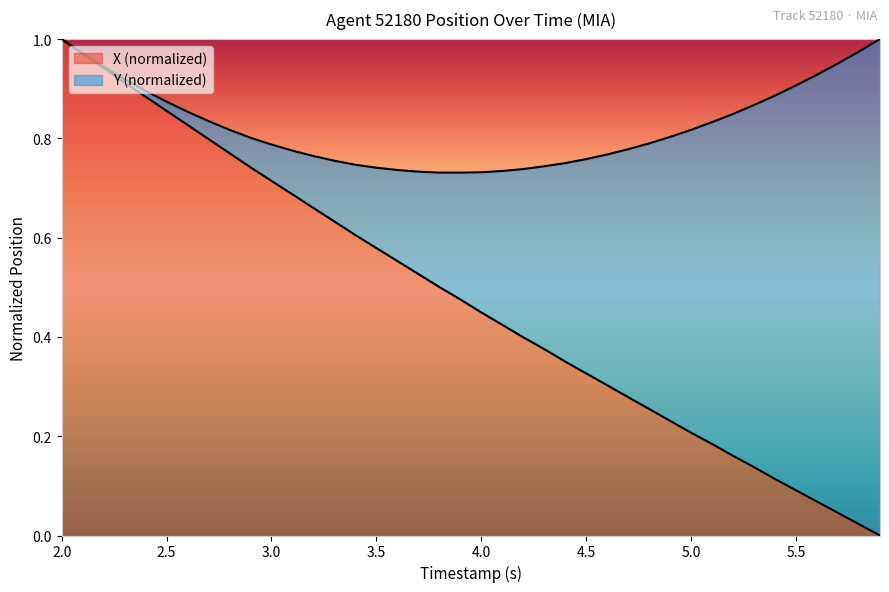

What is the difference between the second highest and minimum values?

1.0